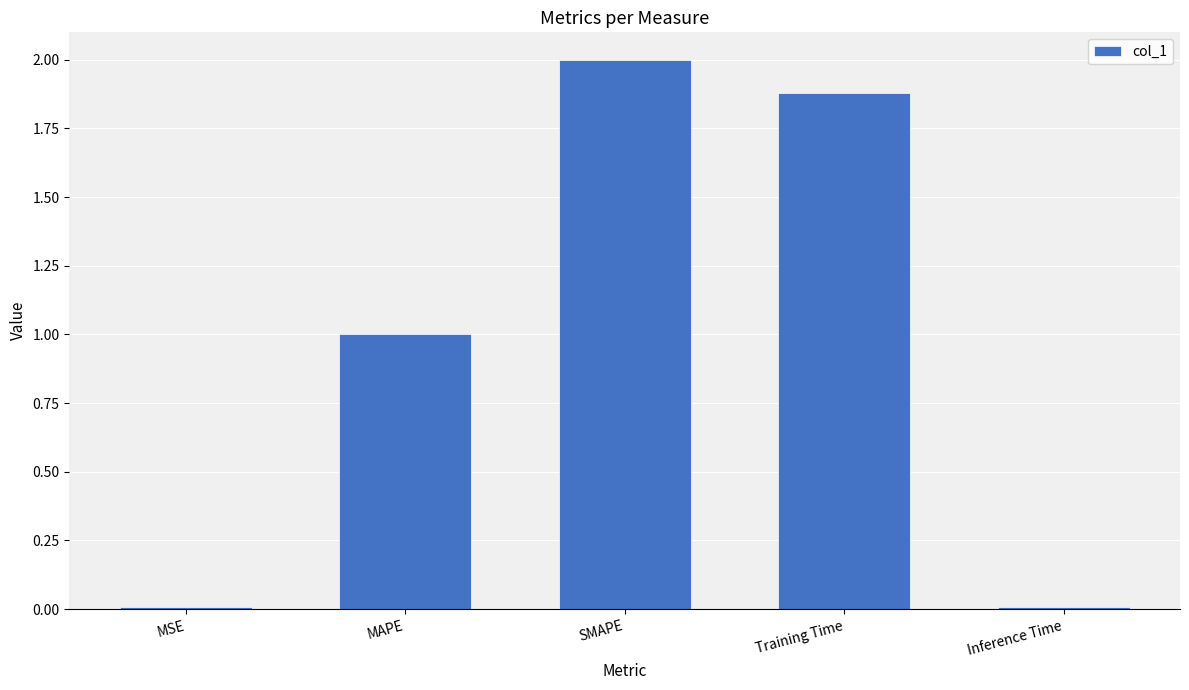

Is it true that the value at MSE is 0.0?

True